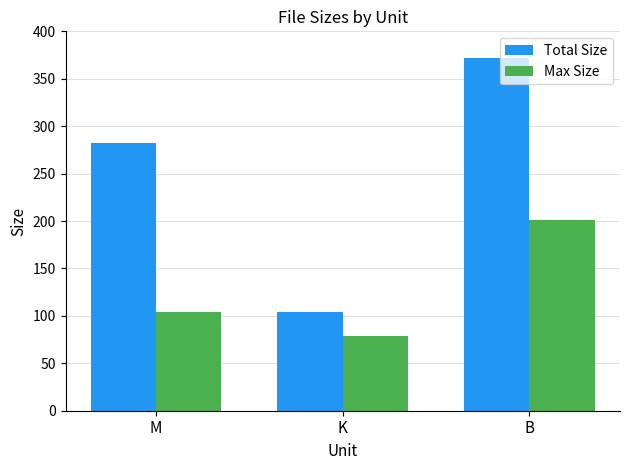

List the series in order of their peak value, lowest first.

Max Size, Total Size